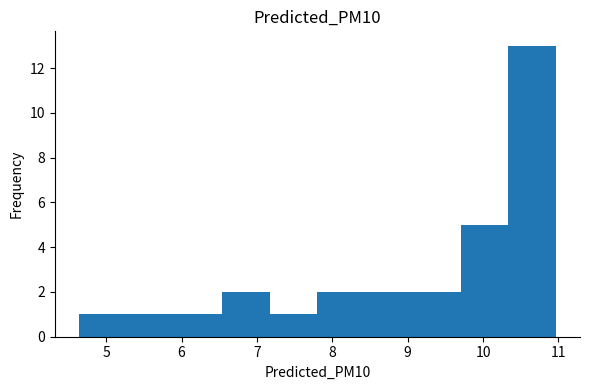

Reading left to right, transcribe this chart: for each bar, give the range it covers on the x-axis and its height. Neither the bar edges nor the heights are printed on the chart, so give them approximately, as read against the axes.

4.6 to 5.3: 1
5.3 to 5.9: 1
5.9 to 6.5: 1
6.5 to 7.2: 2
7.2 to 7.8: 1
7.8 to 8.4: 2
8.4 to 9.1: 2
9.1 to 9.7: 2
9.7 to 10.3: 5
10.3 to 11.0: 13